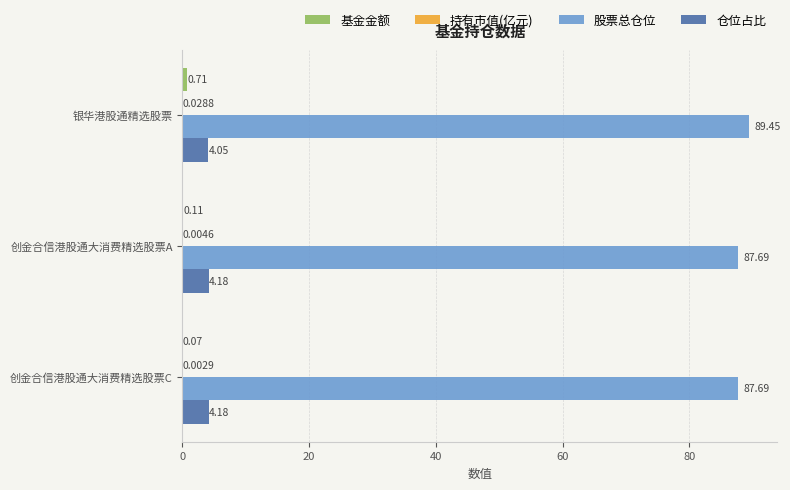

What is the sum of the 股票总仓位 values at 银华港股通精选股票 and 创金合信港股通大消费精选股票C?

177.1